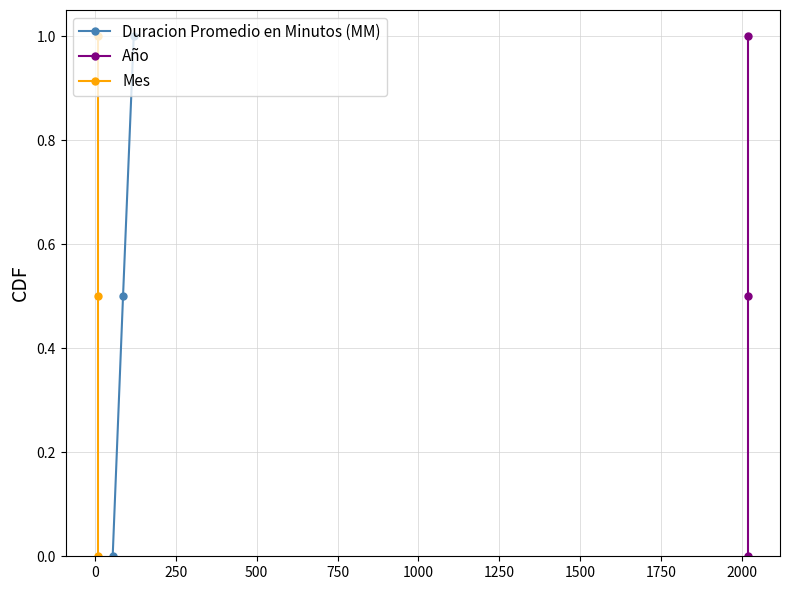

What is the value of the Duracion Promedio en Minutos (MM) point at the 3rd from the left?

1.0